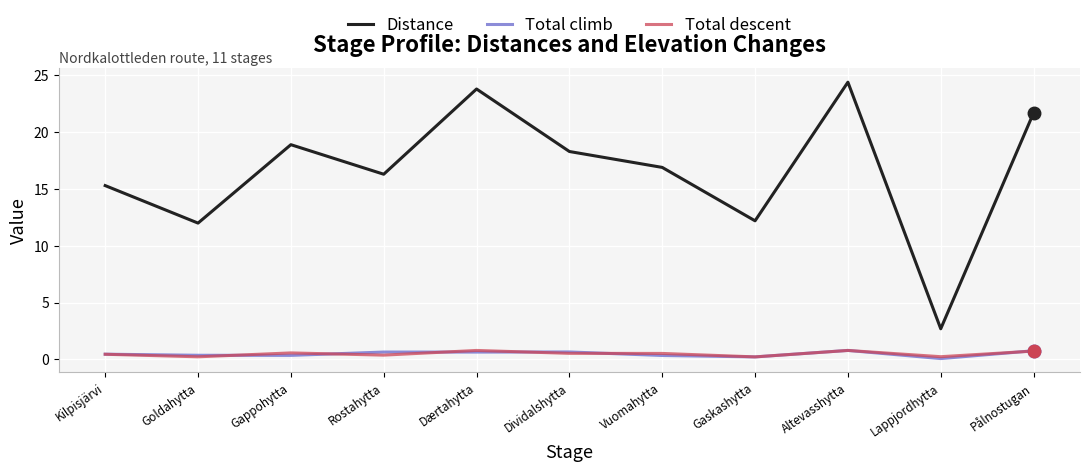

What is the lowest value of the Distance series?

2.7